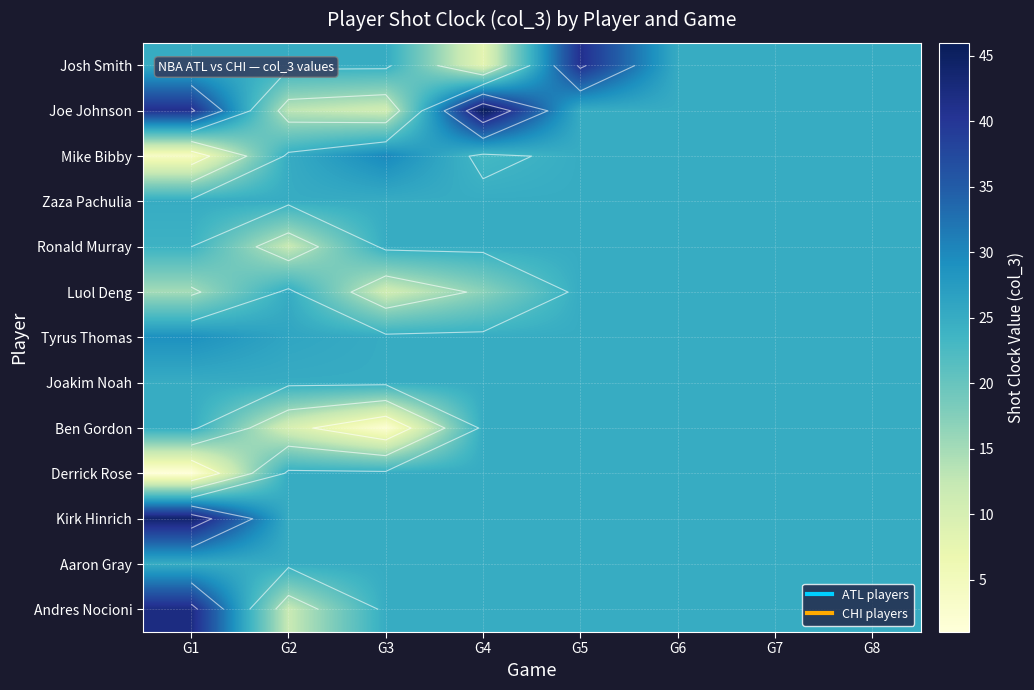

At which label is Joe Johnson closest to 28?

G5